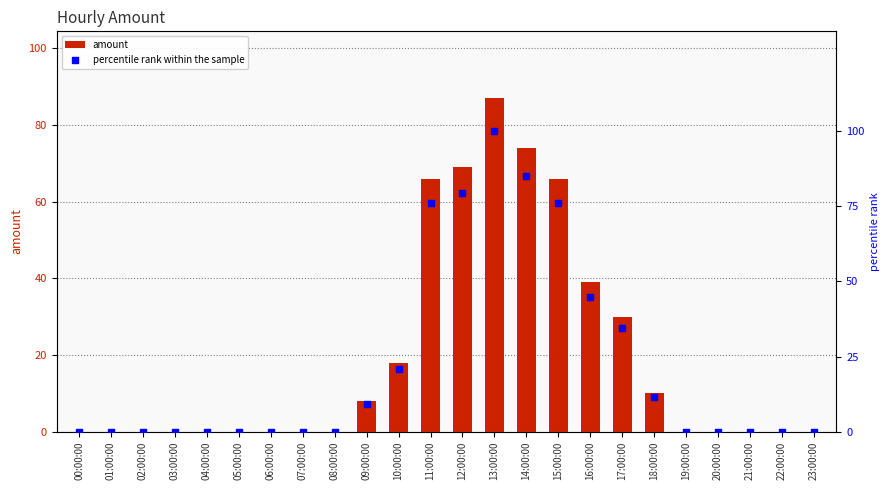

Which series has the widest spread of Y values?

percentile rank within the sample